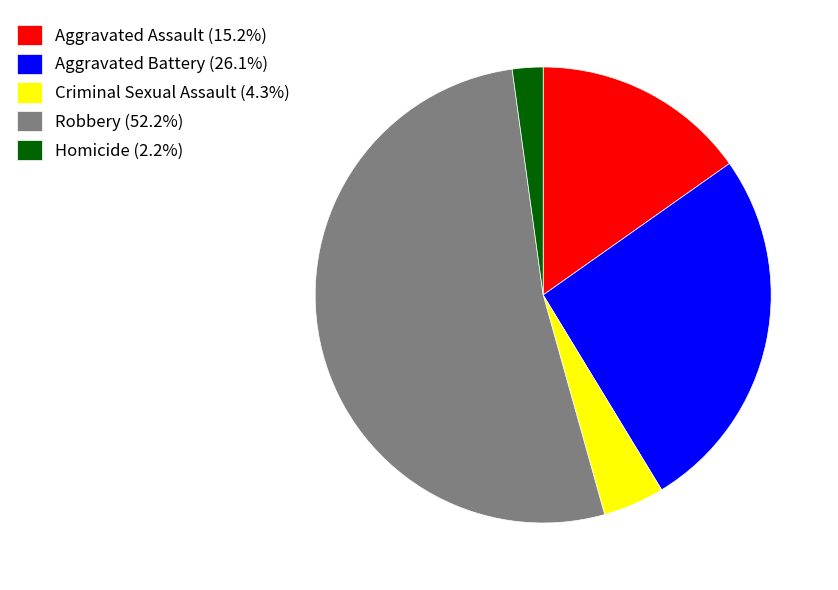

Which category has the smallest portion of the pie?

Homicide